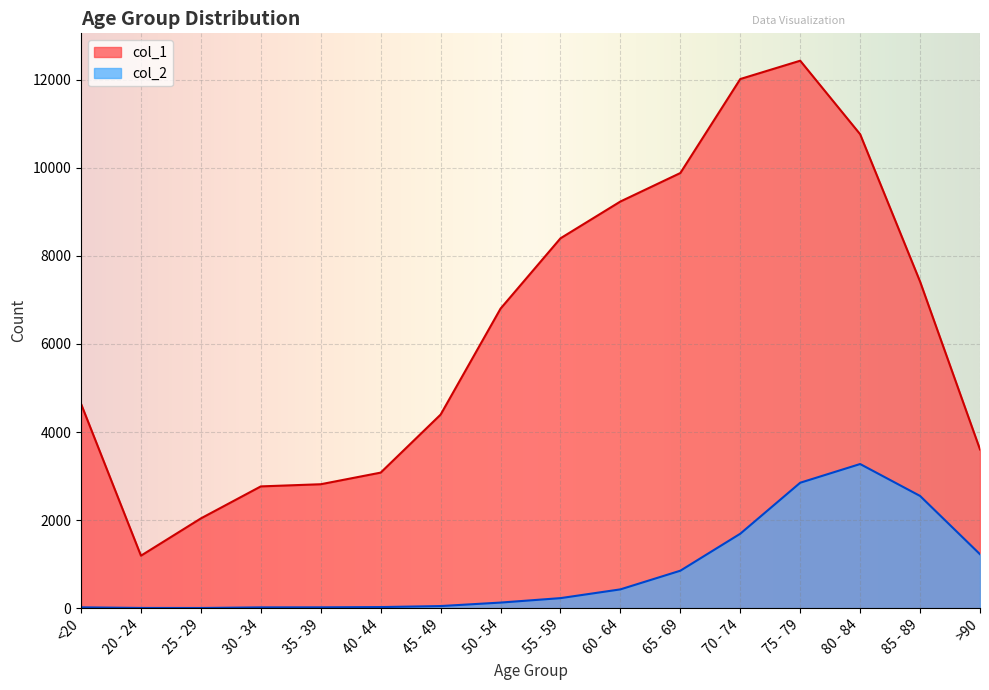

Rank the series by their maximum value, from lowest to highest.

col_2, col_1